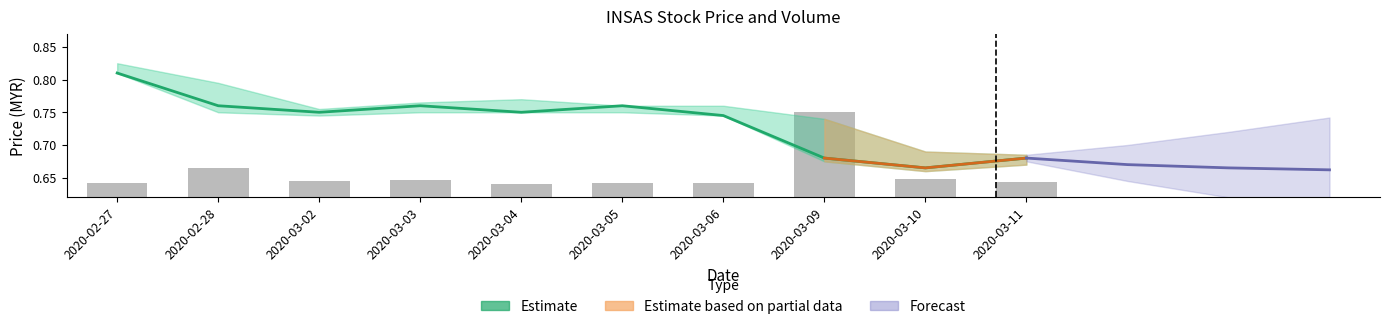

What is the sum of all vol values?

6.6